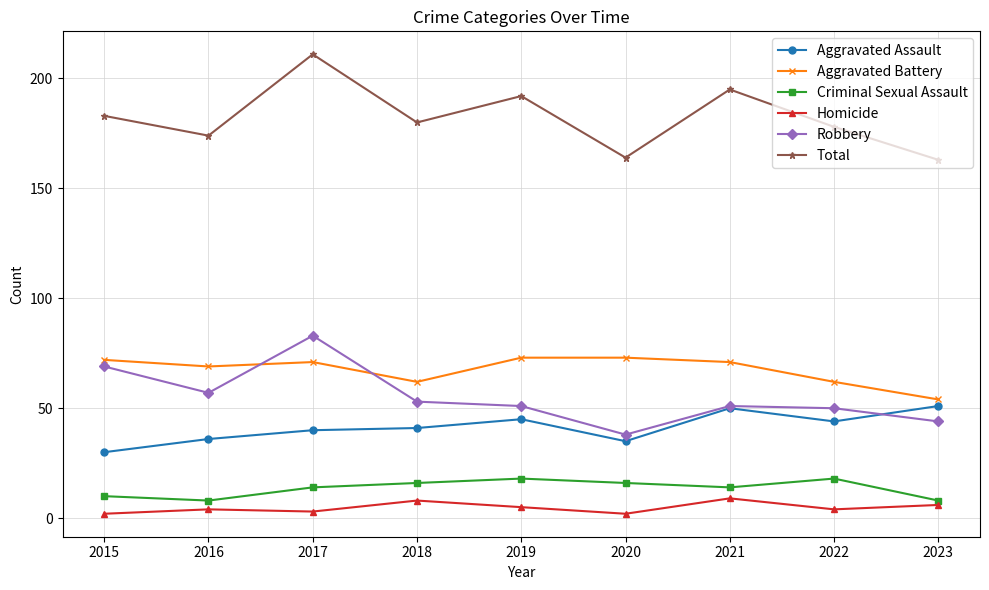

The Homicide series shows 2 at 2015. True or false?

True